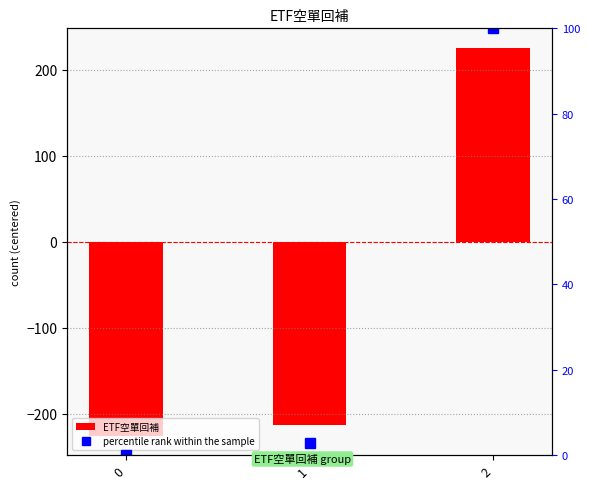

What is the difference between the maximum and minimum values in the ETF空單回補 series?

451.0